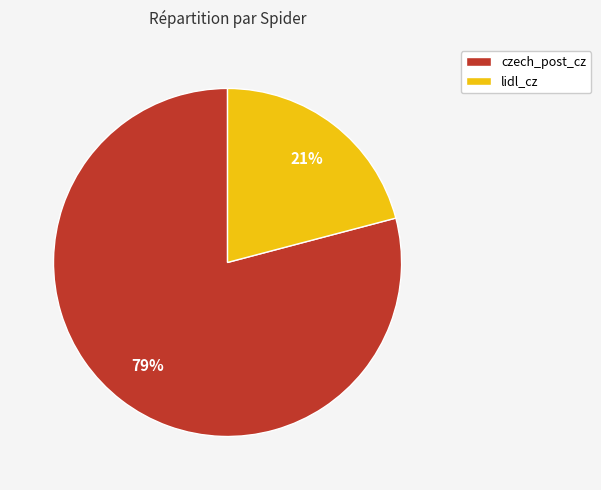

Do lidl_cz and czech_post_cz together represent more than half of the pie?

Yes